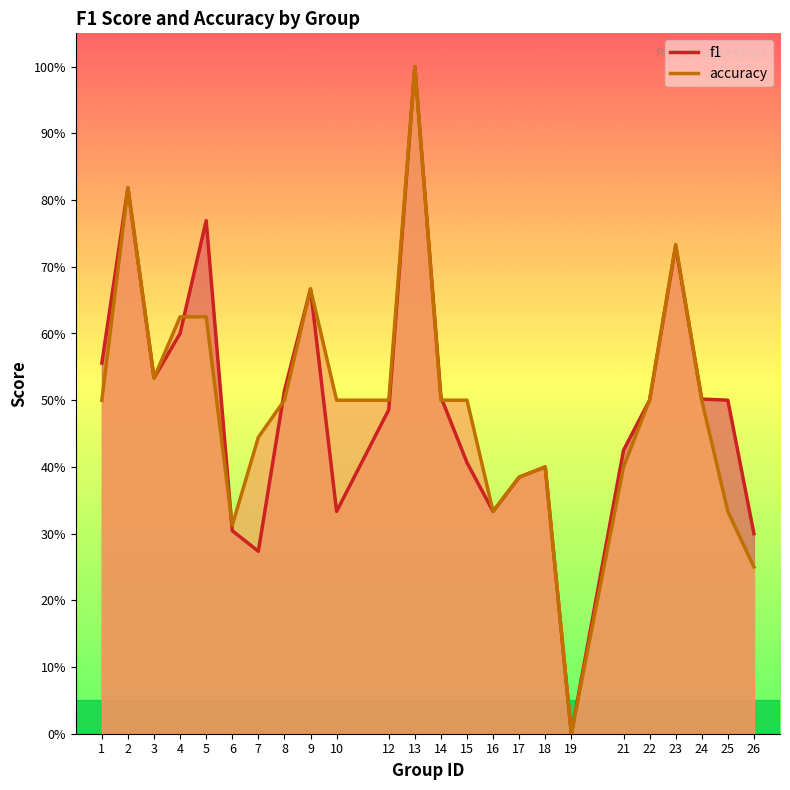

How many distinct data groups are displayed?

2